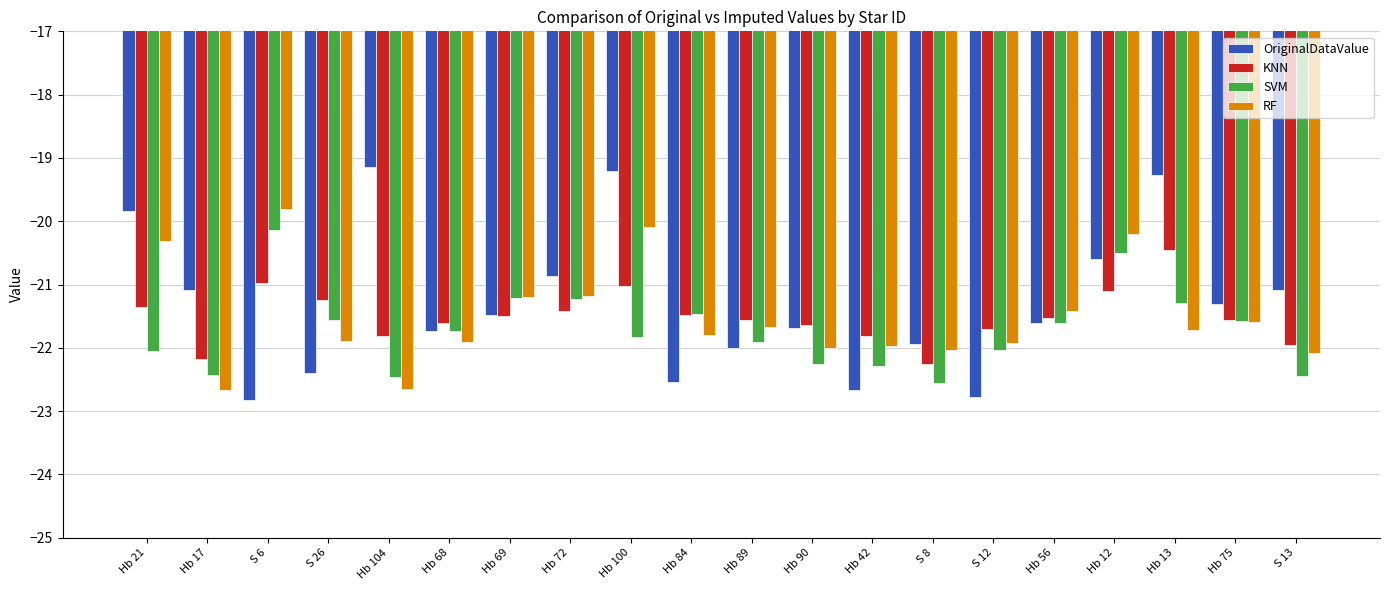

What is the minimum value for OriginalDataValue?

-22.8